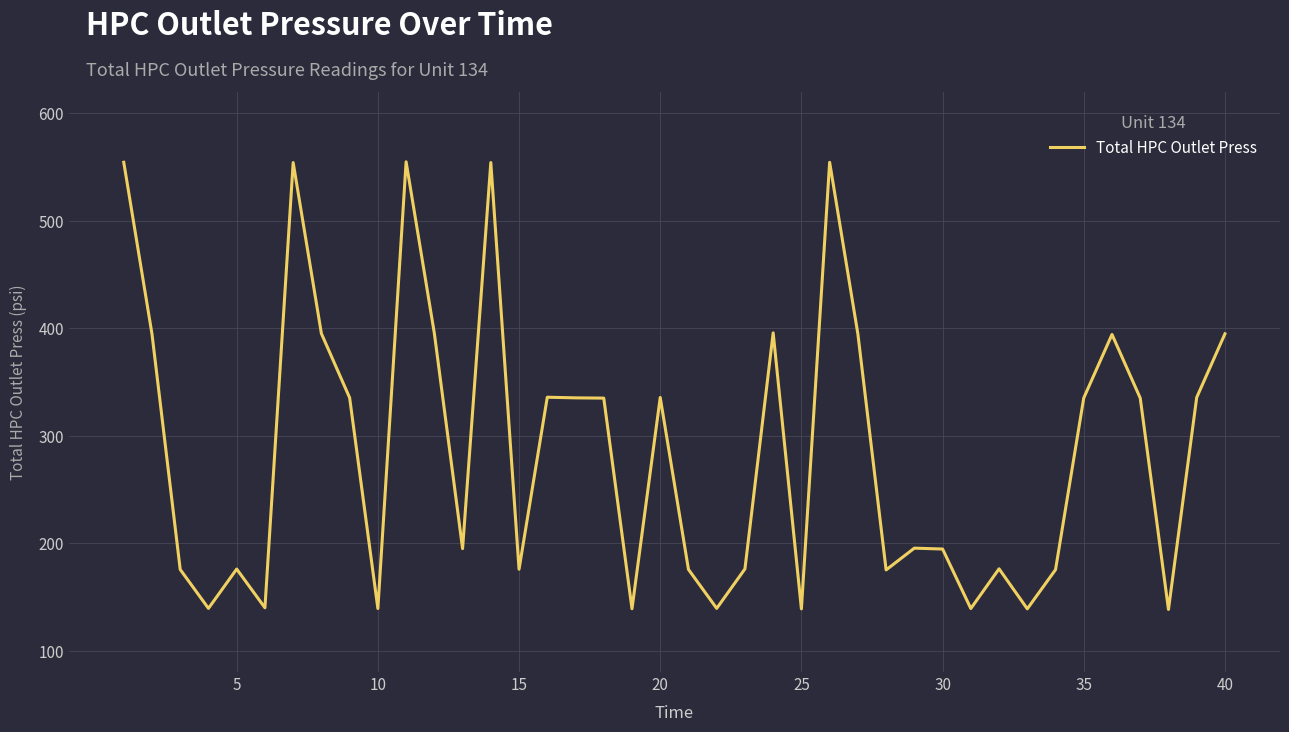

What is the minimum value shown in the chart?

138.3